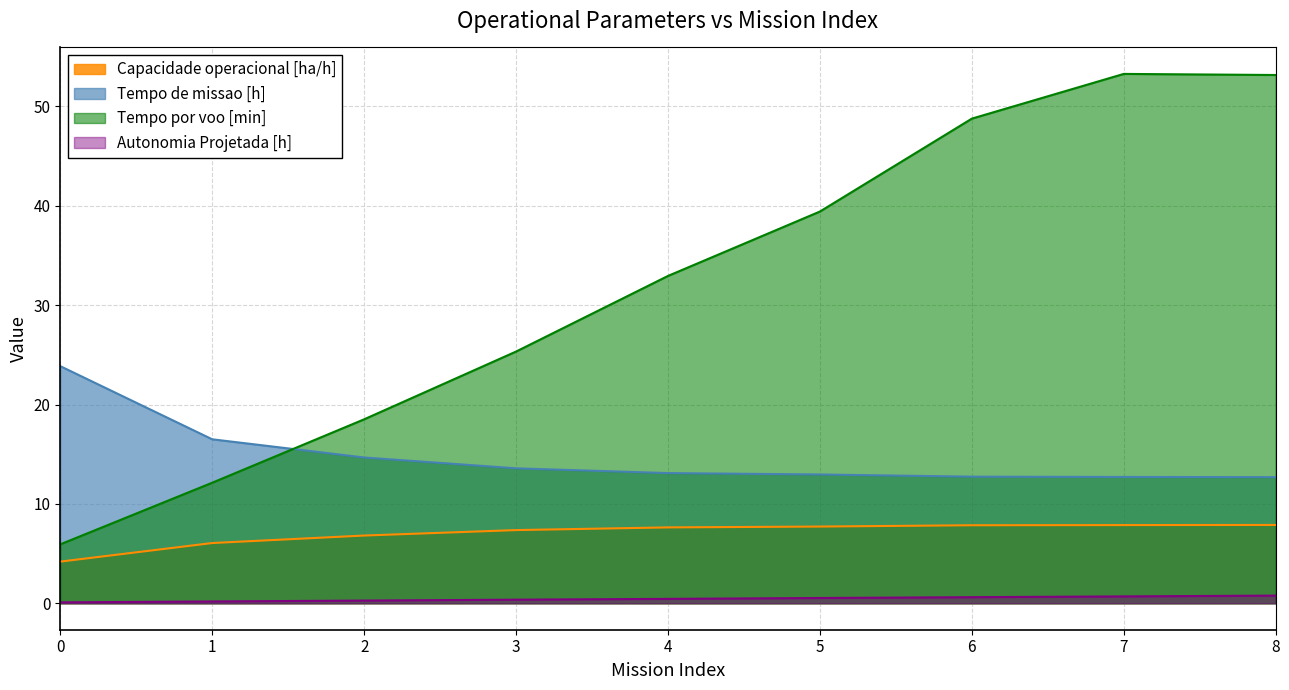

What is the difference between the maximum and second lowest values in the Autonomia Projetada [h] series?

0.6